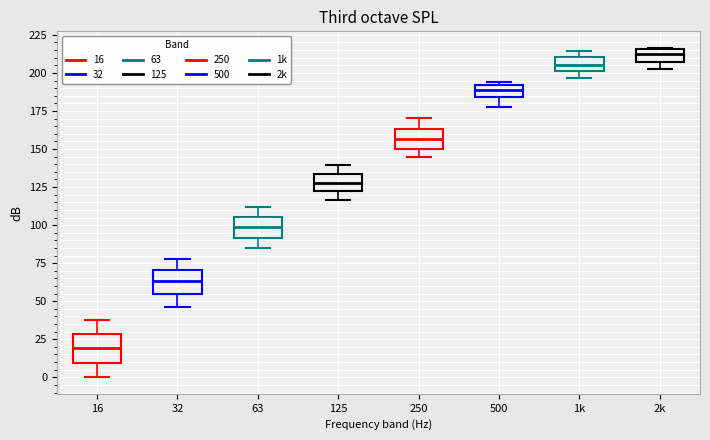

Reading left to right, read every box against the y-axis: the position of its median line, the range the box covers, and the ends of its whiskers. The values are not printed on the chart, so give them approximately, as read against the axis.

16: median 20, box 10 to 30, whiskers 0 to 40
32: median 65, box 55 to 70, whiskers 45 to 80
63: median 100, box 90 to 105, whiskers 85 to 110
125: median 125, box 120 to 135, whiskers 115 to 140
250: median 155, box 150 to 165, whiskers 145 to 170
500: median 190 (inside the box), box 185 to 190, whiskers 180 to 195
1k: median 205, box 200 to 210, whiskers 195 to 215
2k: median 210, box 205 to 215, whiskers 205 (below the box's lower edge) to 215